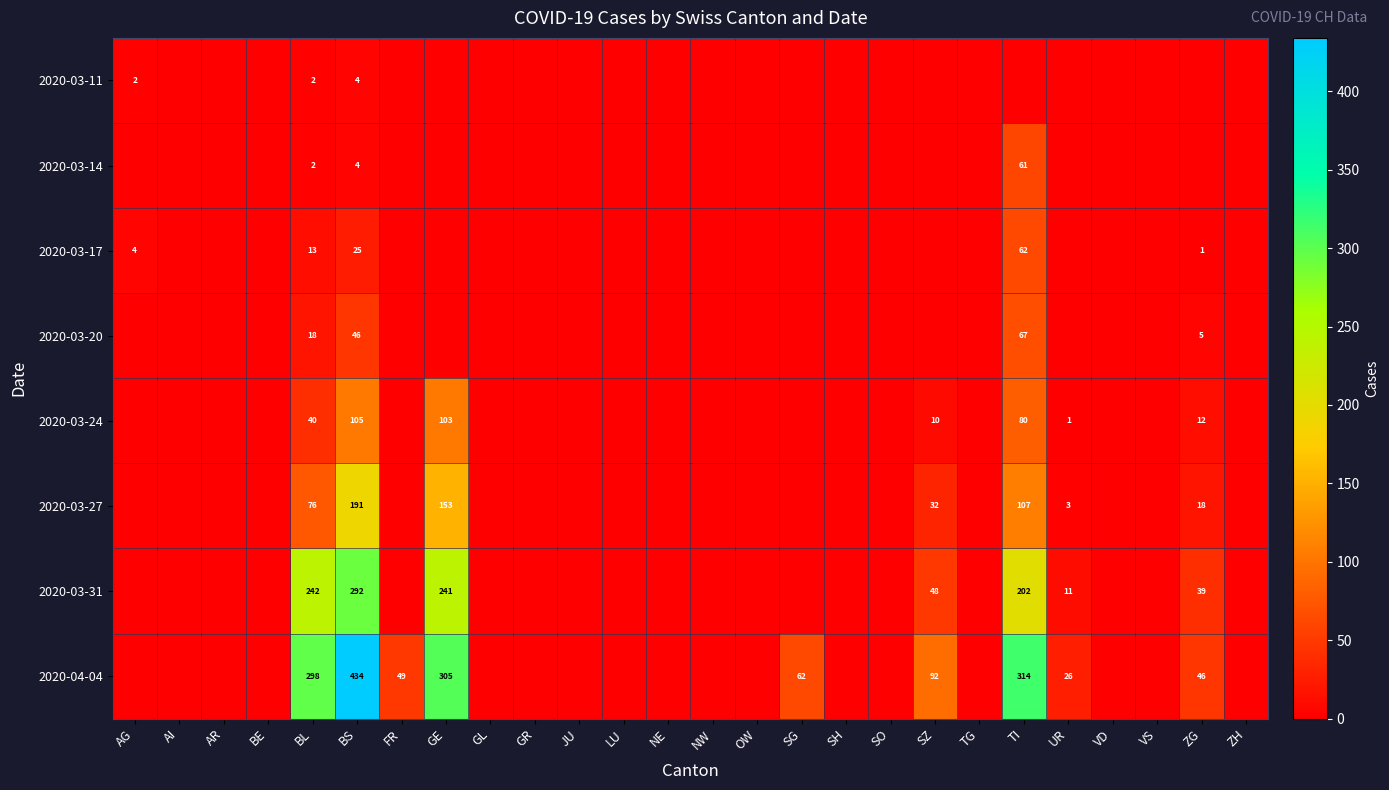

The value of 2020-03-20 at NE is -40. True or false?

False